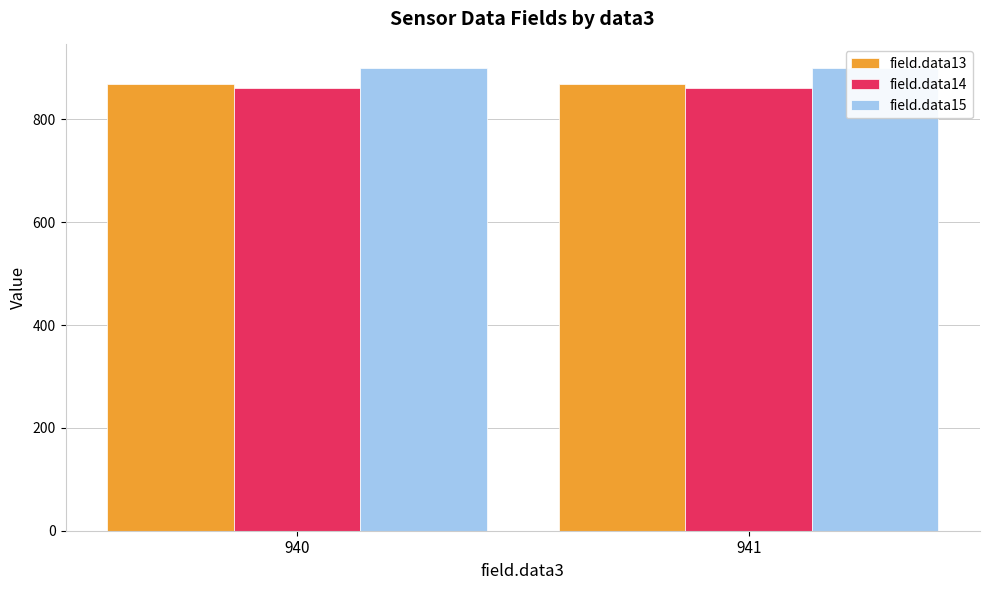

What is the difference between the highest and lowest values at 941?

39.7